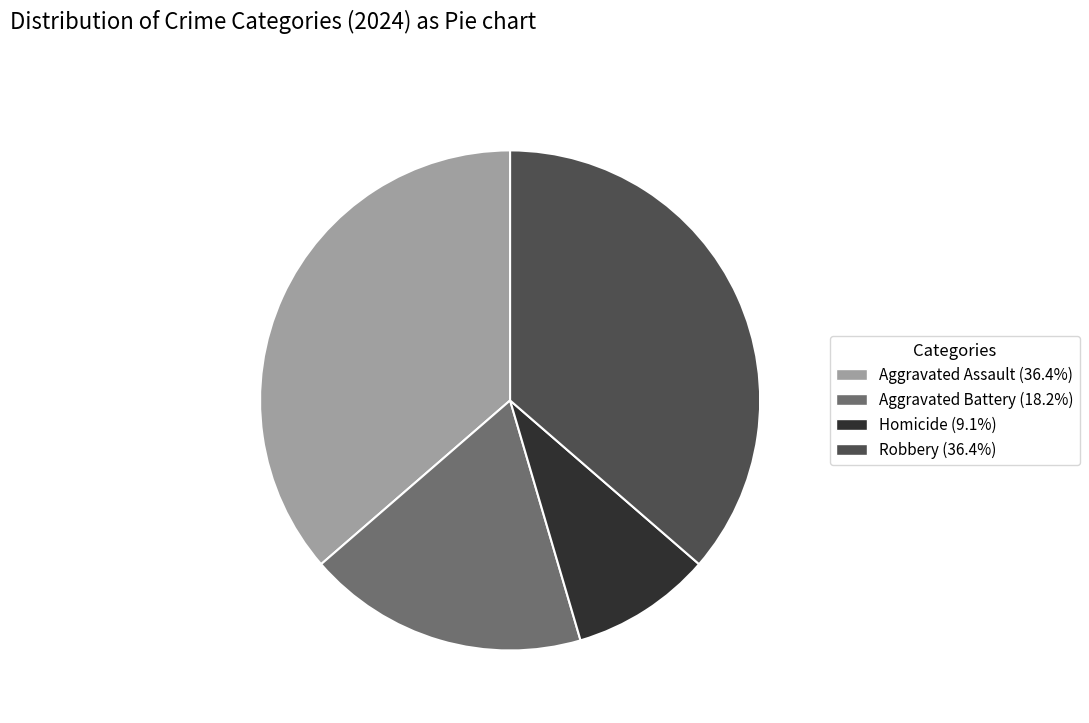

Is Aggravated Battery the majority of the pie?

No